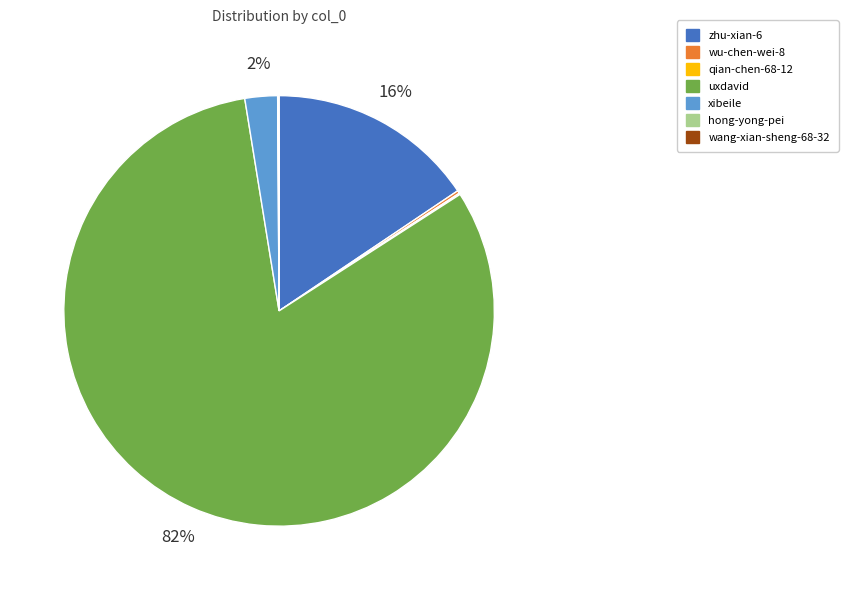

To the nearest percent, what percentage of the pie is zhu-xian-6?

16%